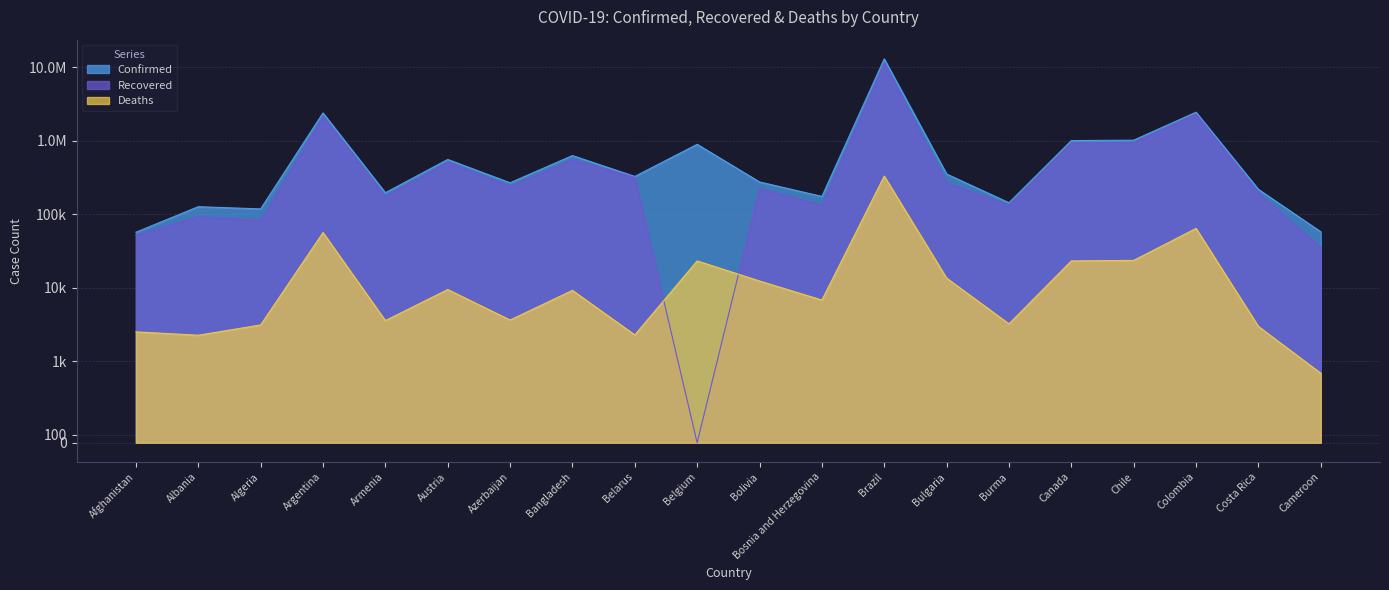

What is the value of the Confirmed point at the 6th from the left?

552729